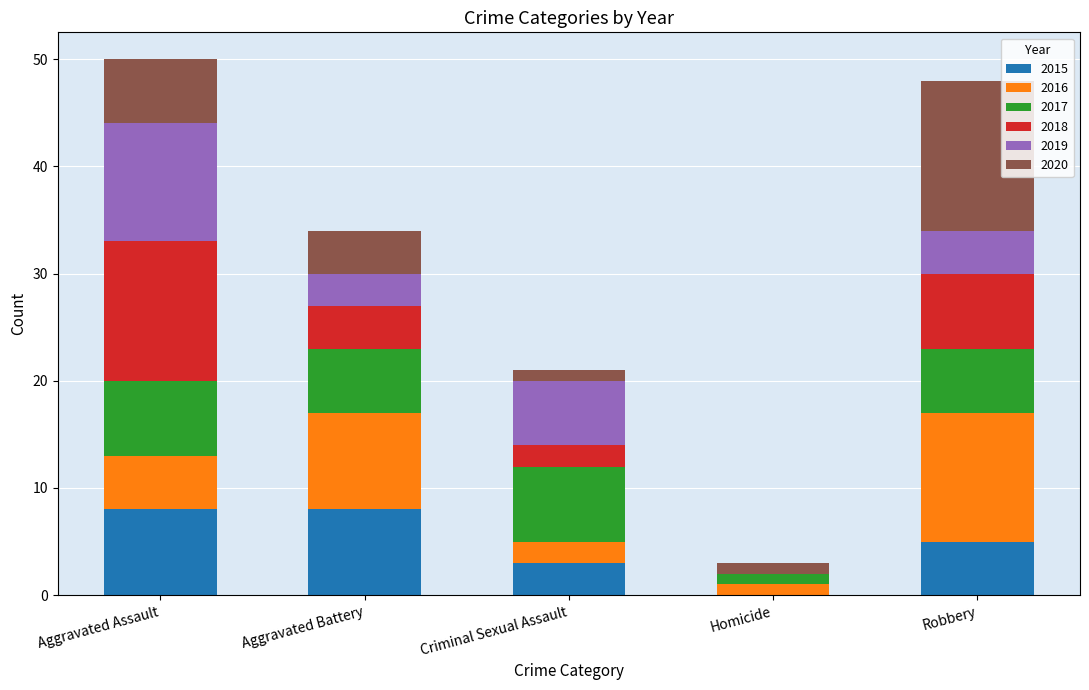

The 2015 series shows 3 at Aggravated Assault. True or false?

False